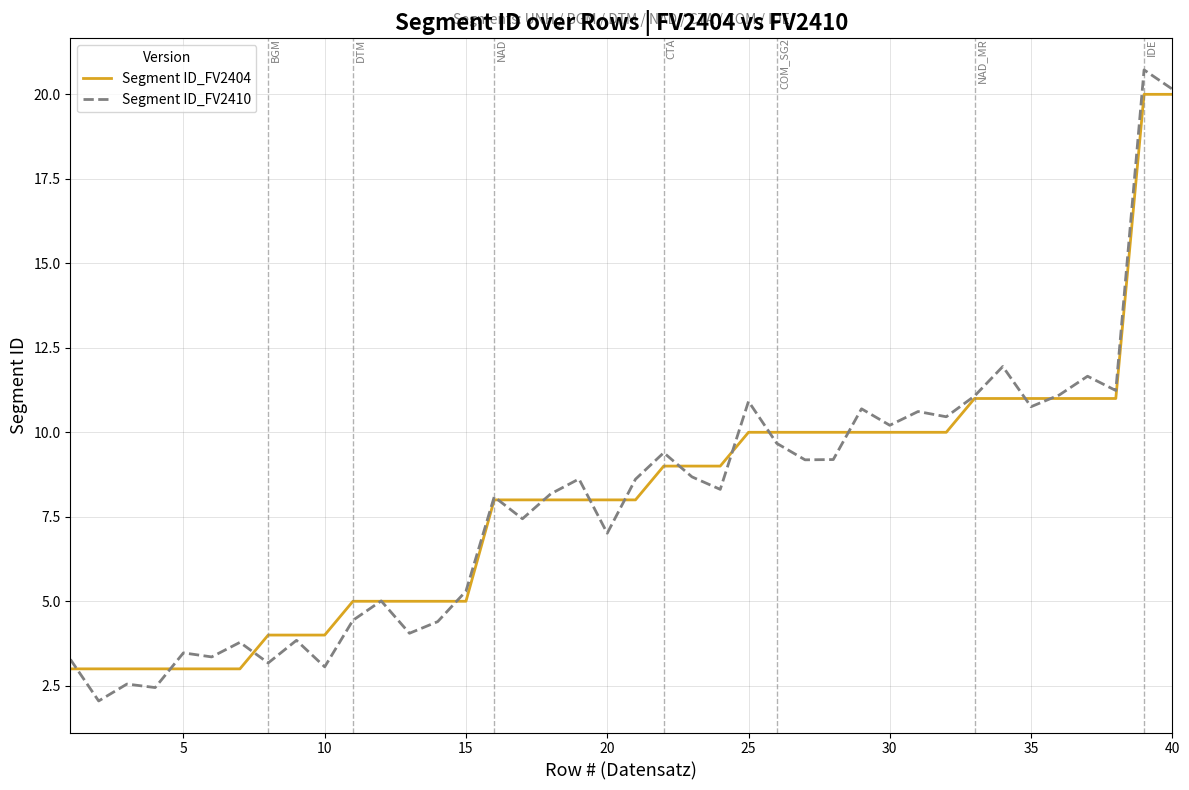

What is the maximum value for Segment ID_FV2410?

20.7